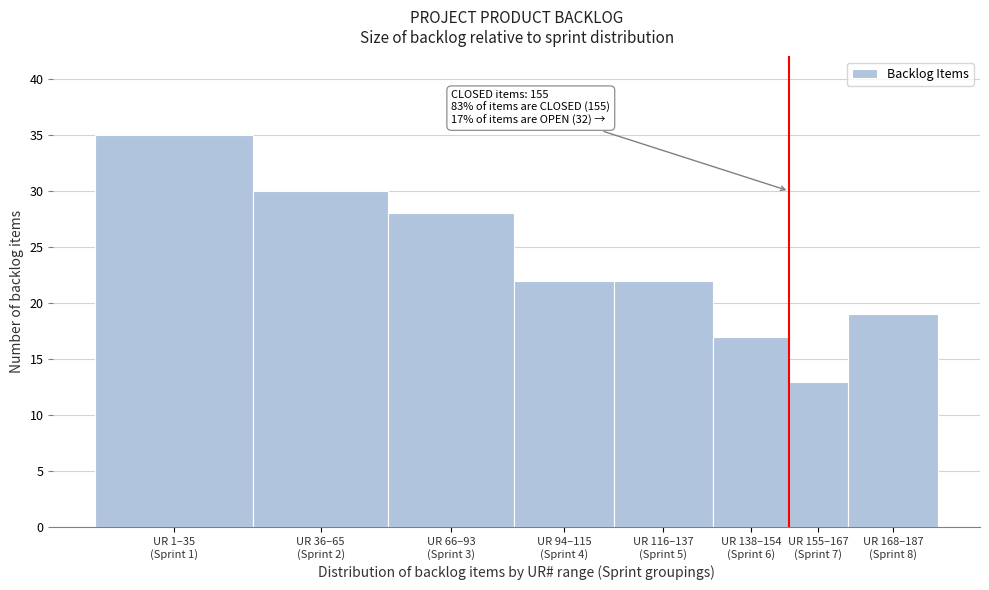

Reading left to right, list all the values displayed in this chart.

35	30	28	22	22	17	13	19